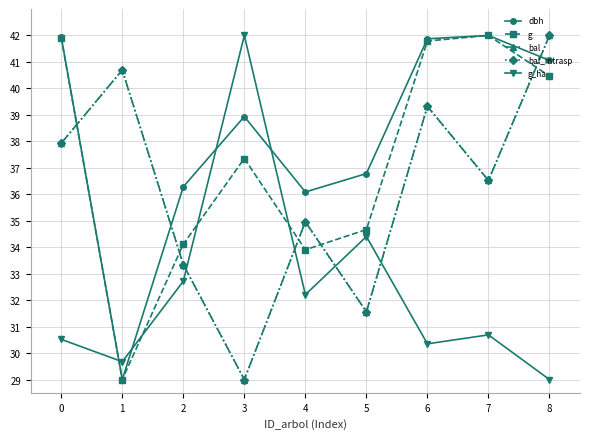

List the series in order of their peak value, highest first.

dbh, g, bal, bal_intrasp, g_ha